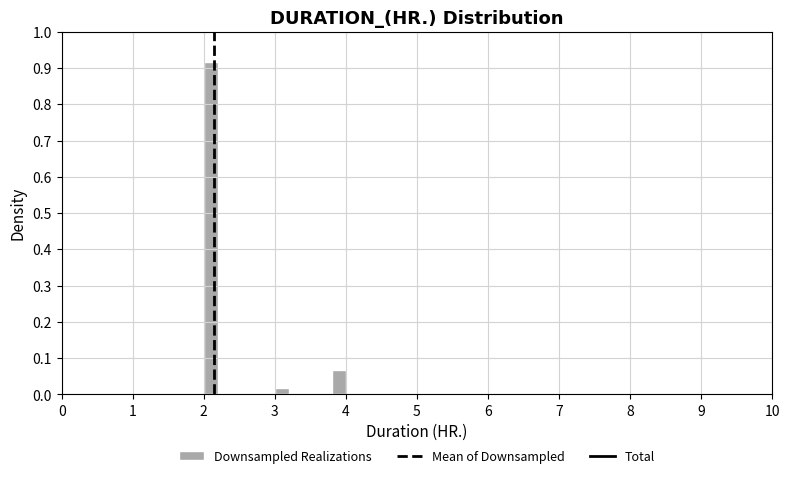

Read against the x-axis, roughly where is the centre of the tallest bar?

2.1